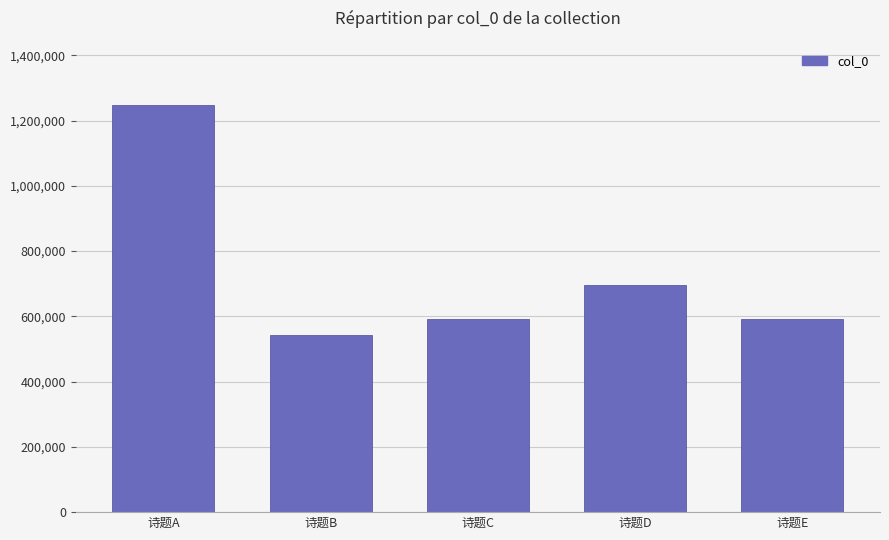

What is the value of the 4th bar from the left?

695844